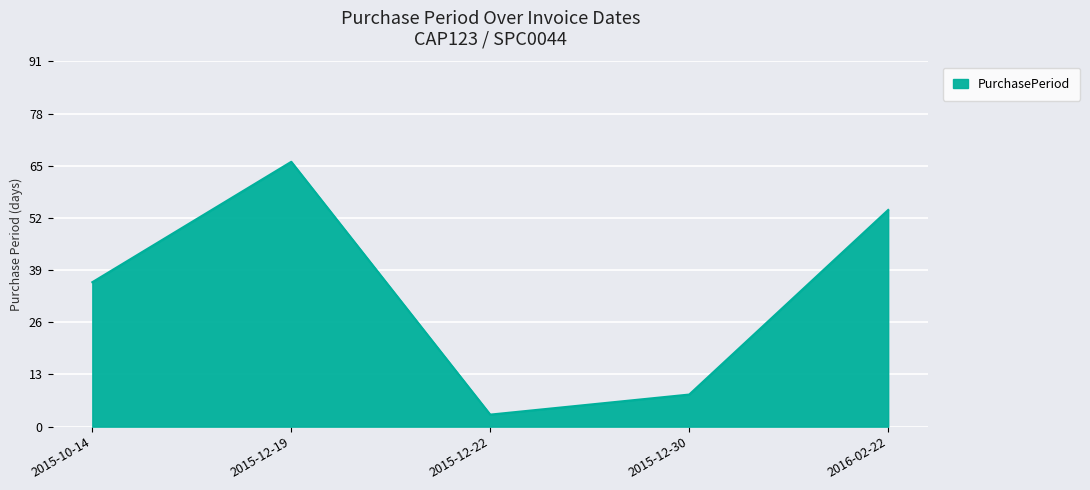

Reading left to right, transcribe all the data shown in this chart.

36	66	3	8	54